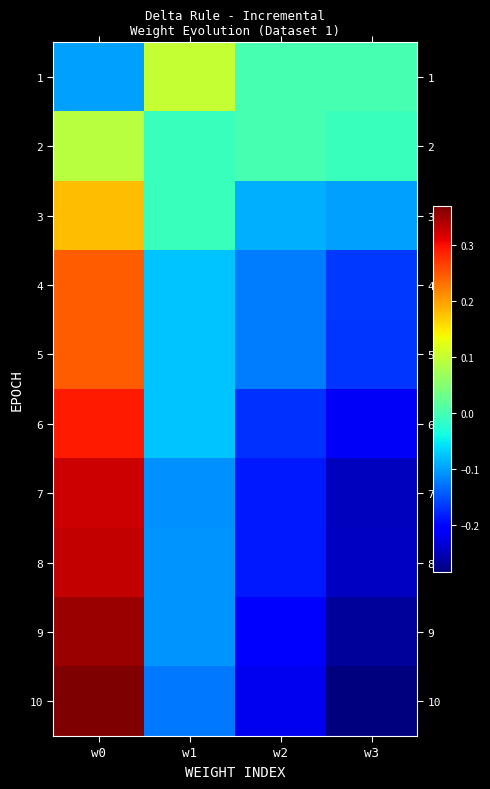

Which series has the largest total across all categories?

2